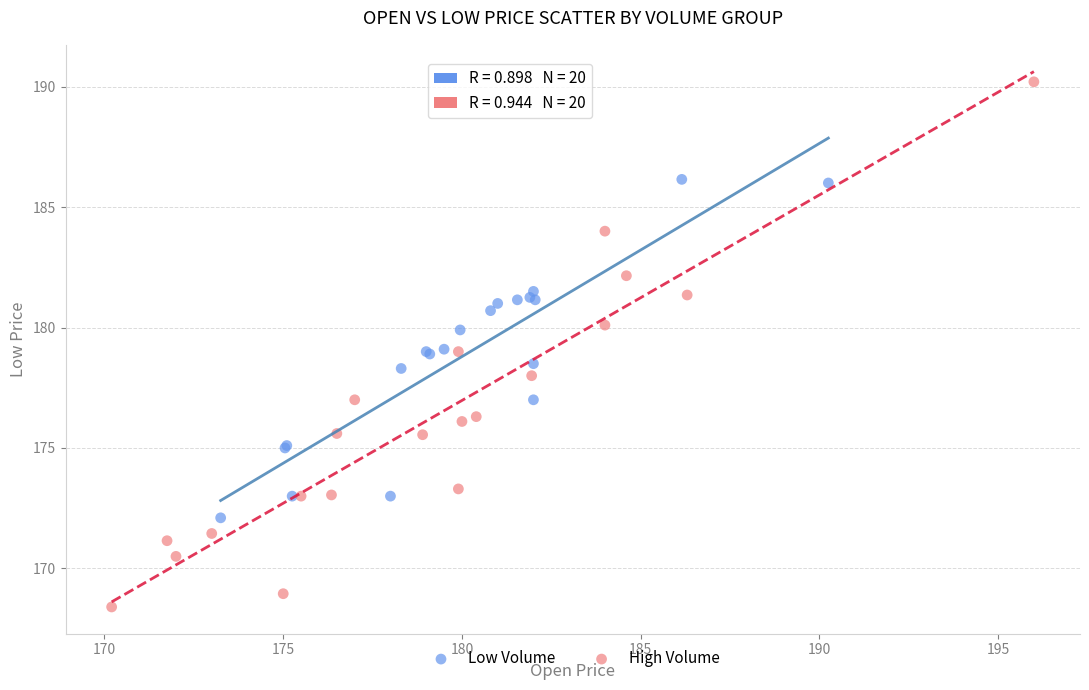

Which series has the largest Y range (max minus min)?

High Volume